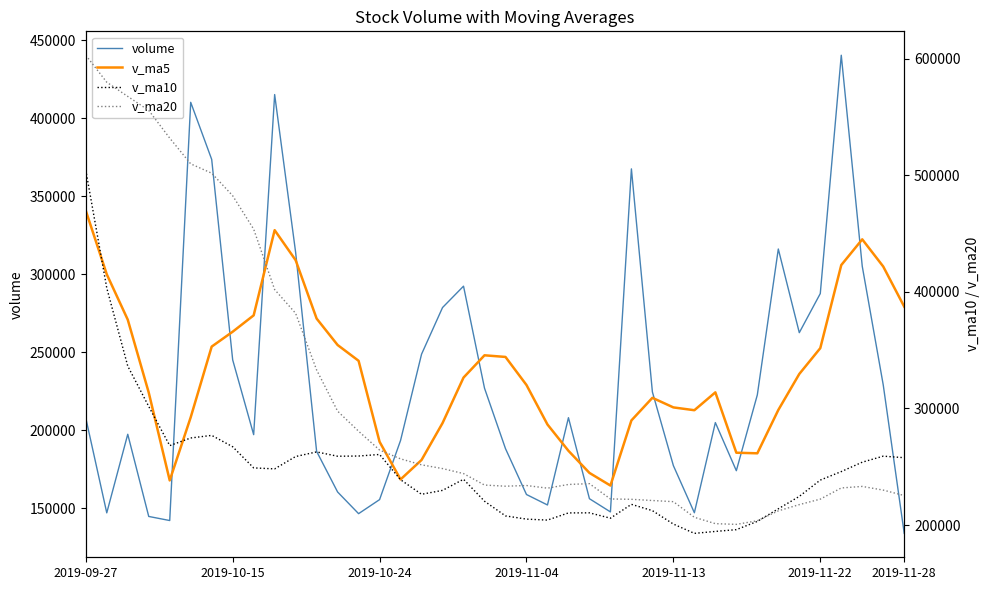

Rank the series by their maximum value, from lowest to highest.

v_ma5, volume, v_ma10, v_ma20